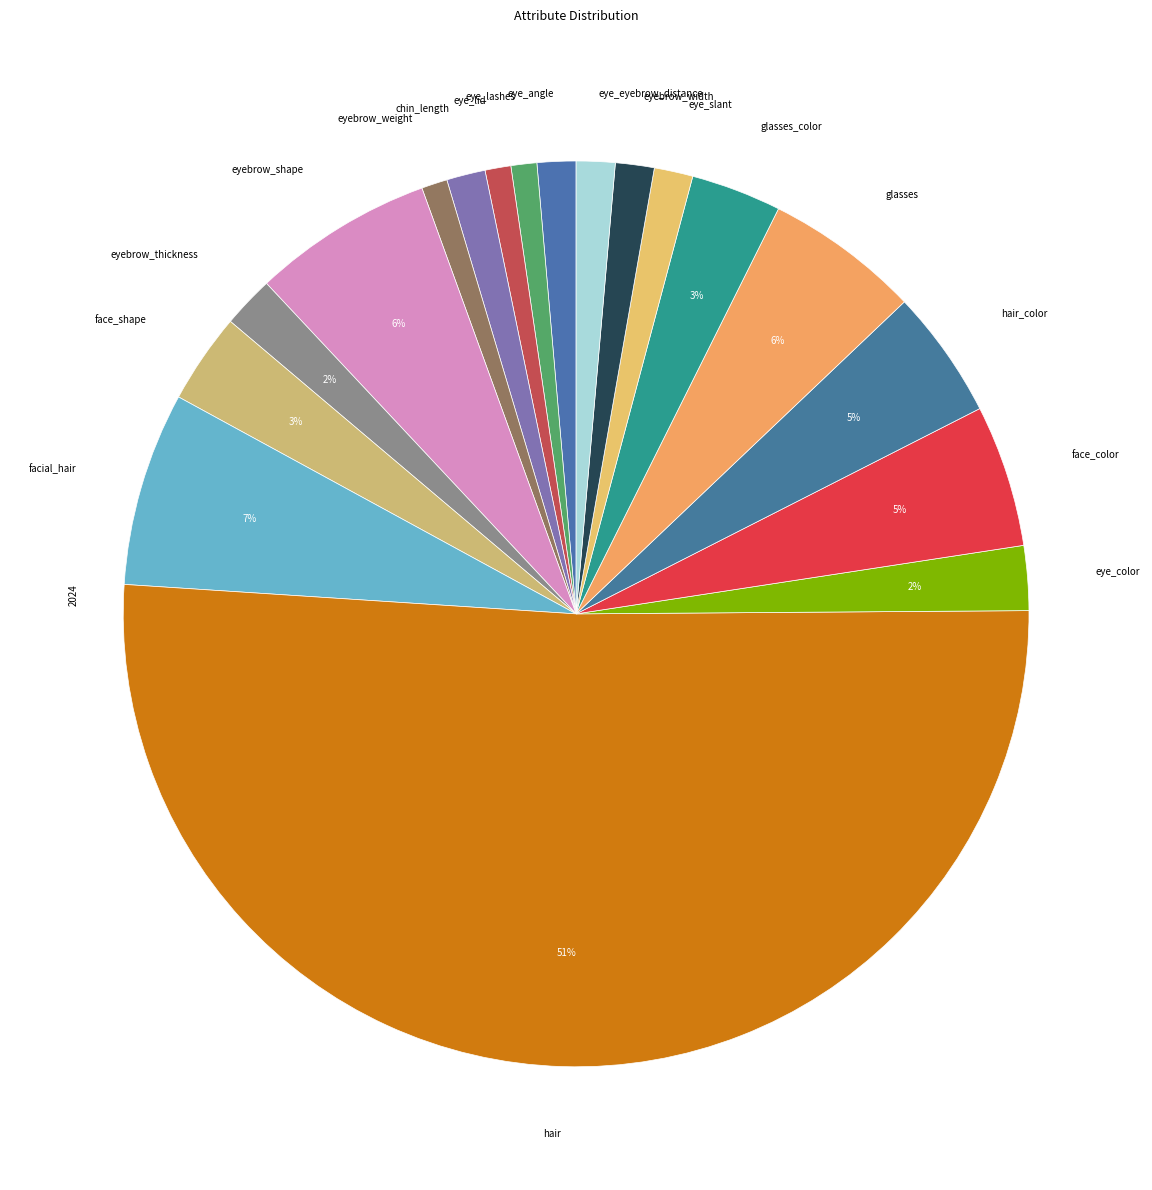

To the nearest percent, what is the combined percentage of eyebrow_shape and eyebrow_weight?

7%